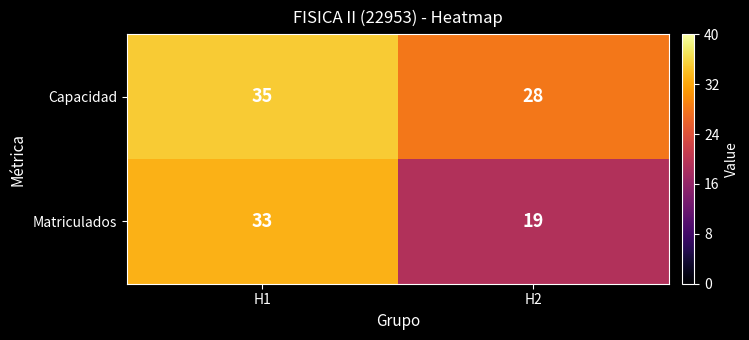

What is the lowest value of the Matriculados series?

19